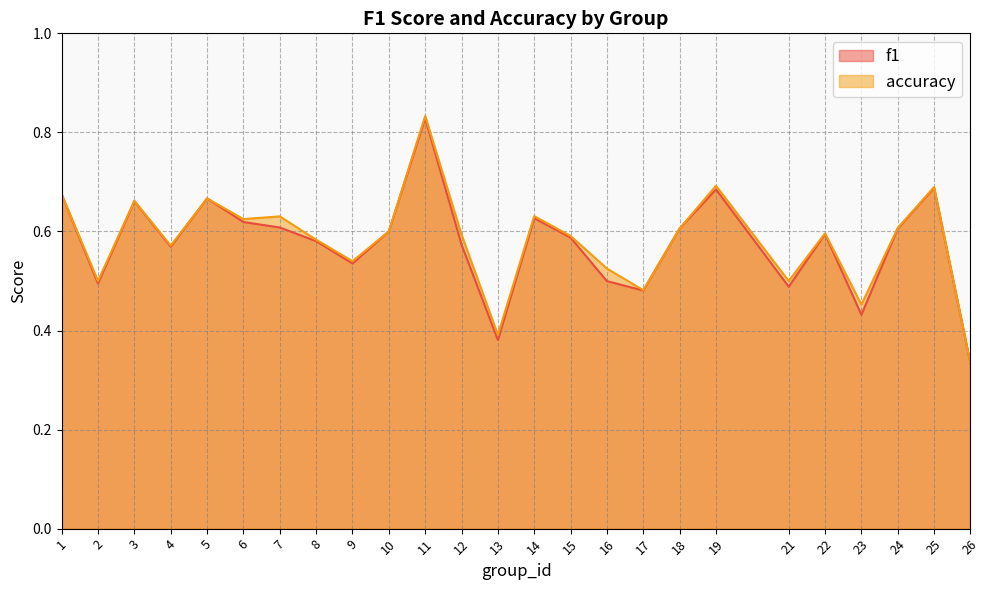

Which category has the highest value in the accuracy series?

11